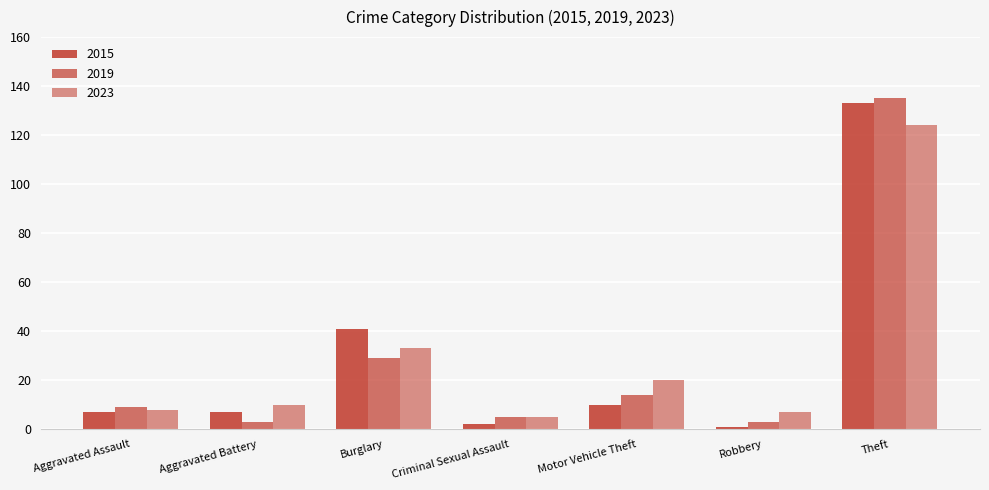

At which category is the sum across all series the highest?

Theft